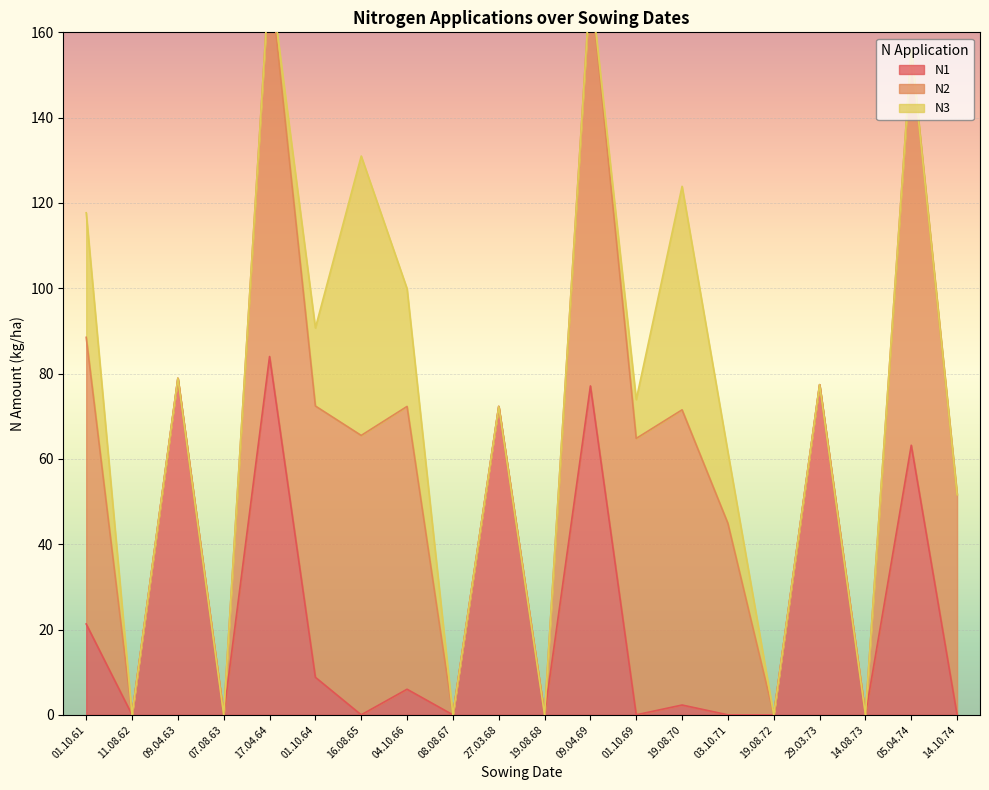

What is the value of the N3 point at the 6th from the left?

18.3